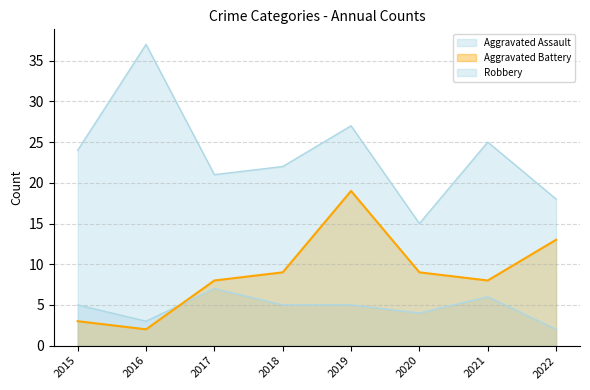

At how many categories does at least one series exceed 17?

7